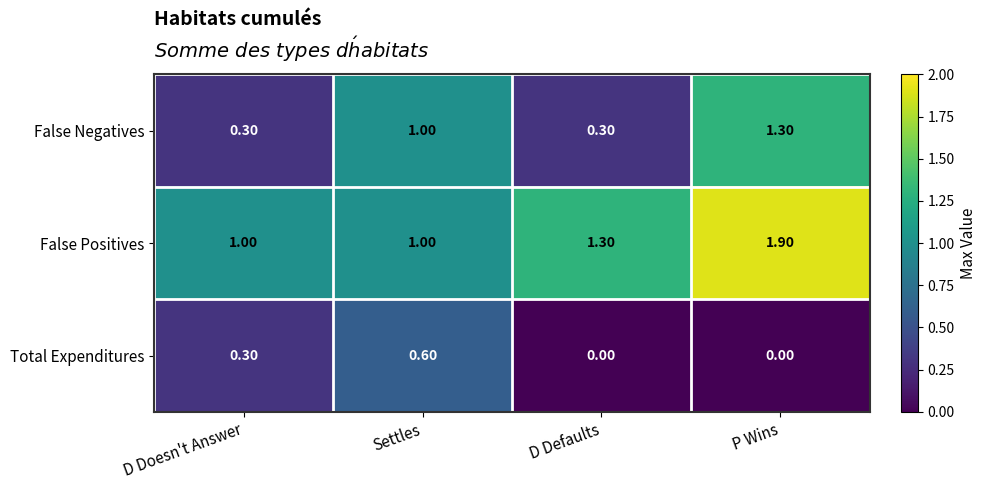

At which category does the chart reach its peak across all series?

P Wins